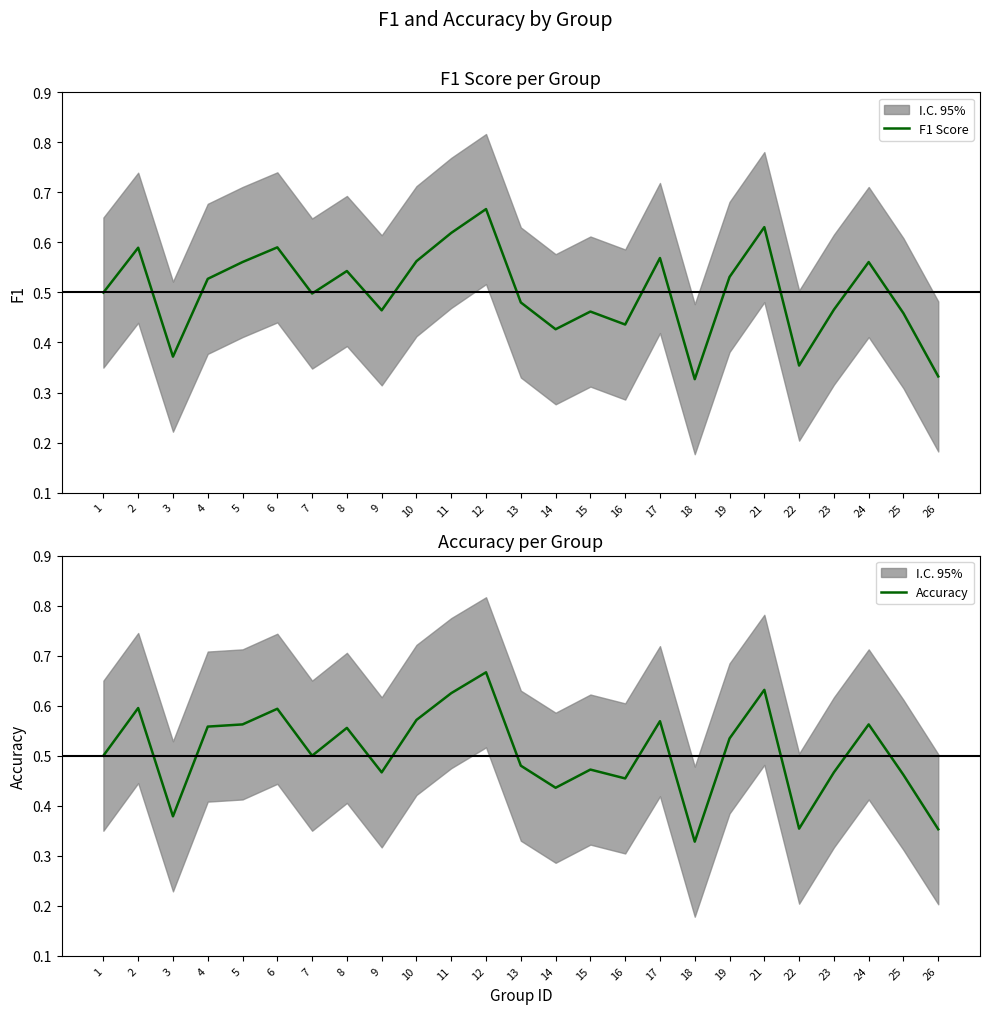

At which category does the chart reach its minimum across all series?

18